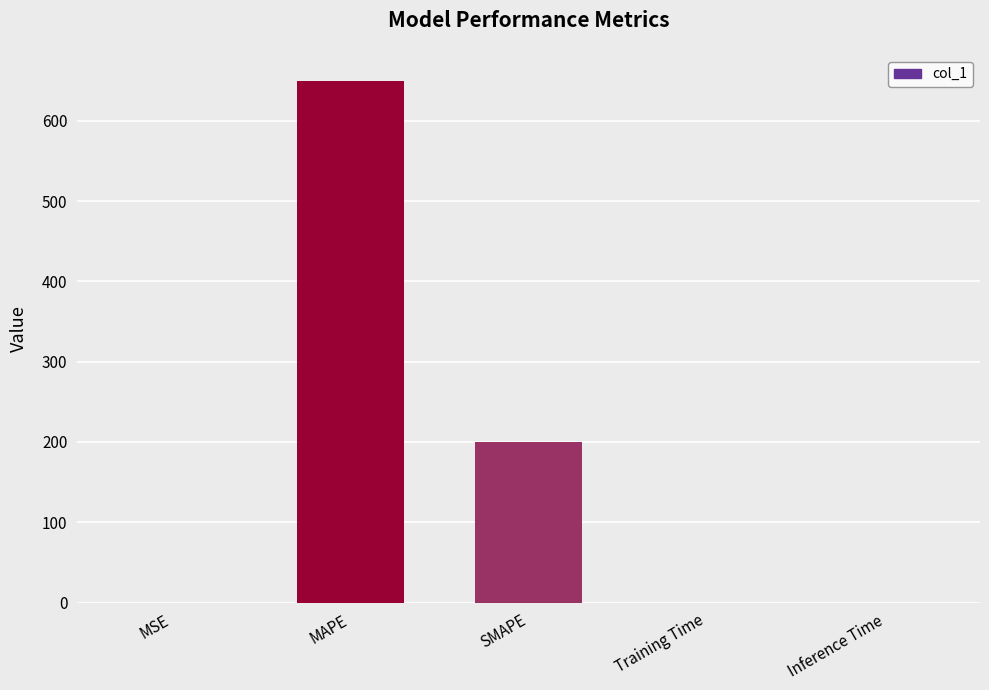

The value at Inference Time is 0.0. True or false?

True